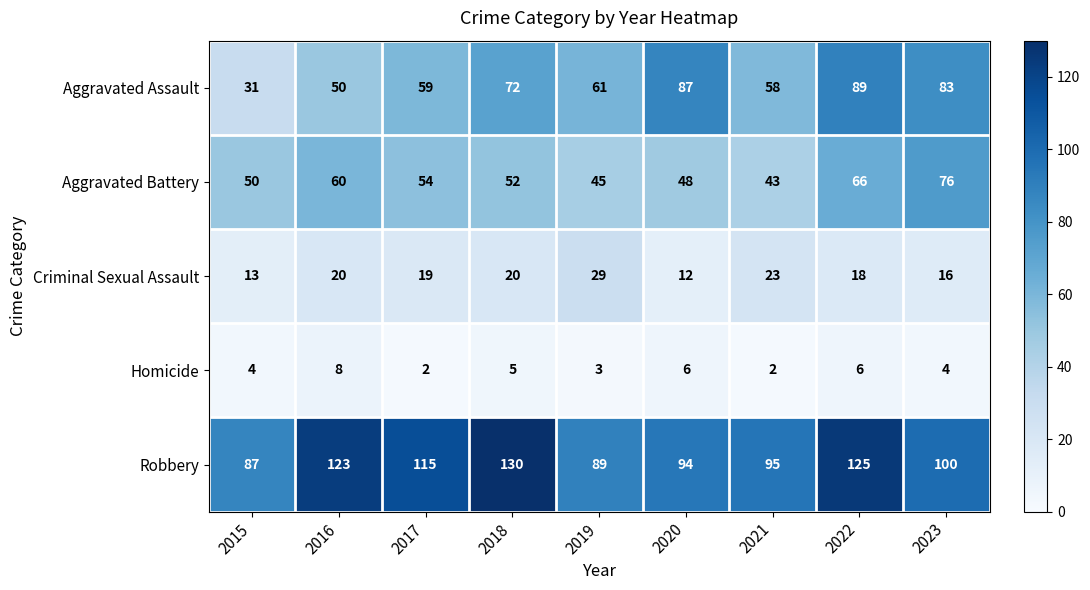

The Robbery series shows 185 at 2017. True or false?

False